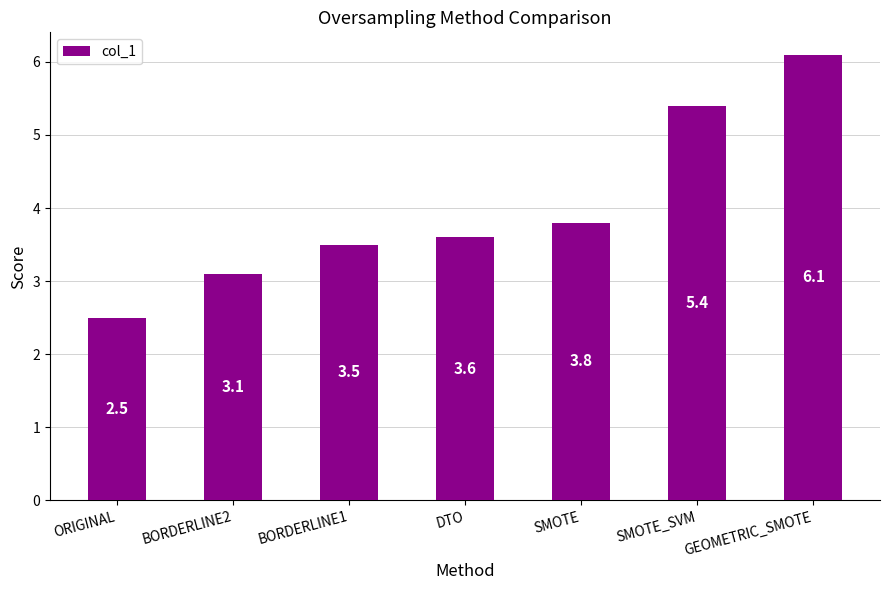

At which label is the value closest to 4?

SMOTE